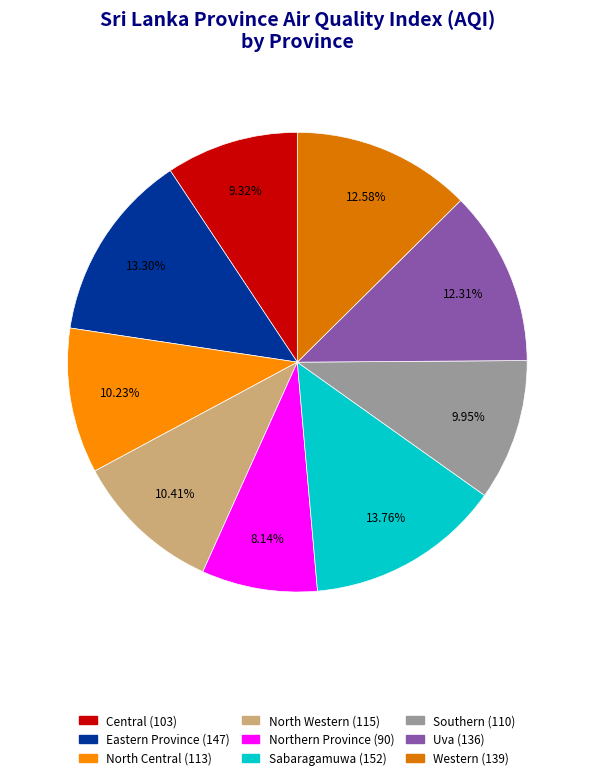

To the nearest percent, what is the combined percentage of Western and North Western?

23%